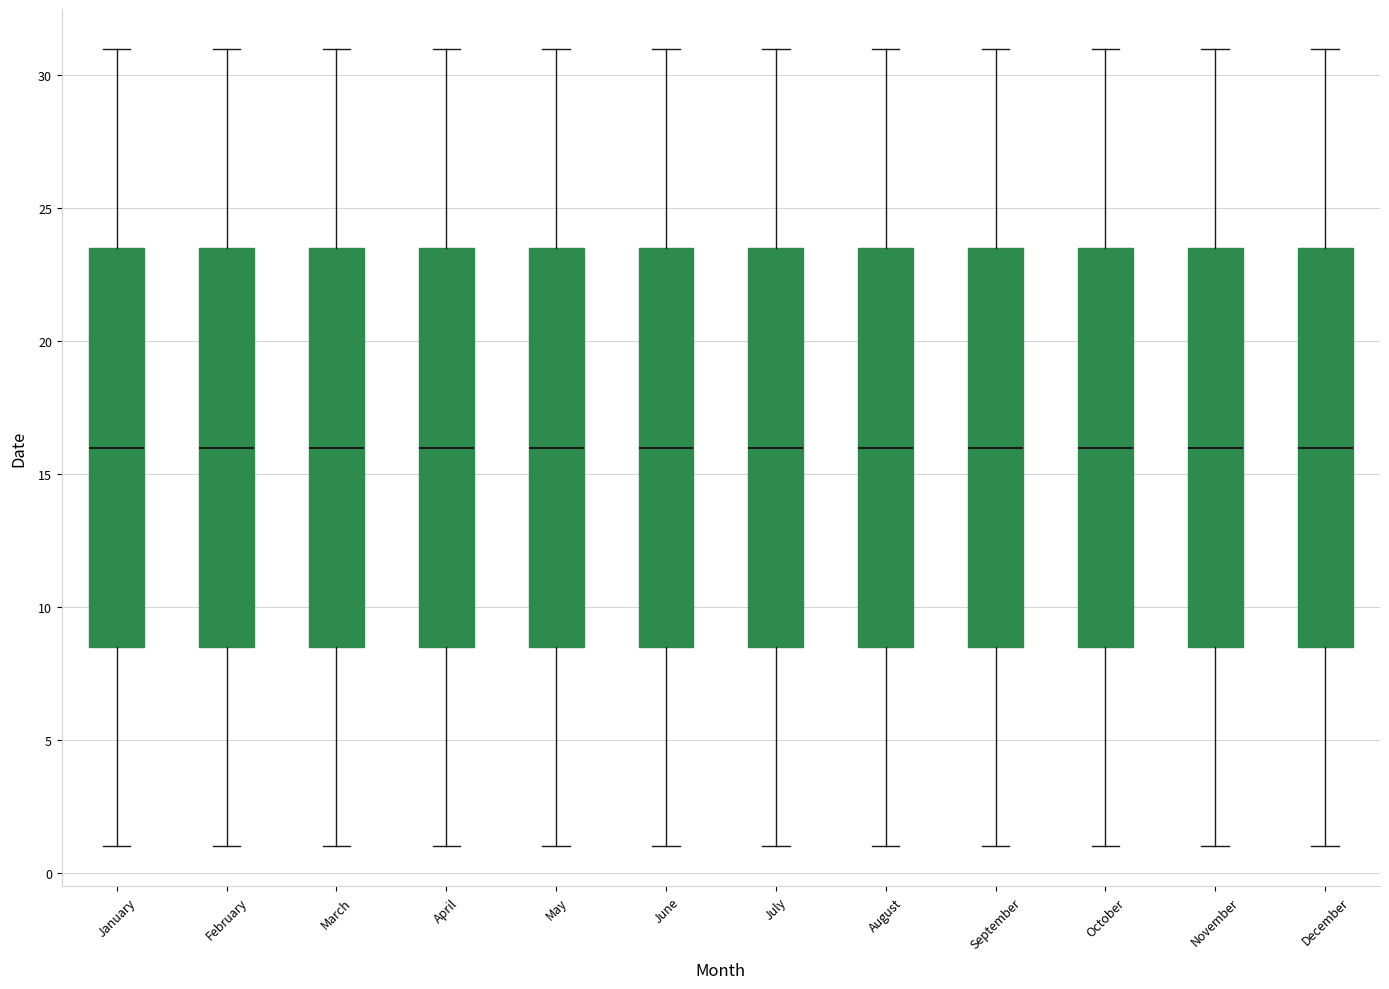

Where is the lower edge of the box for April on the y-axis? The values are not printed on the chart, so give them approximately, as read against the axis.

8.5